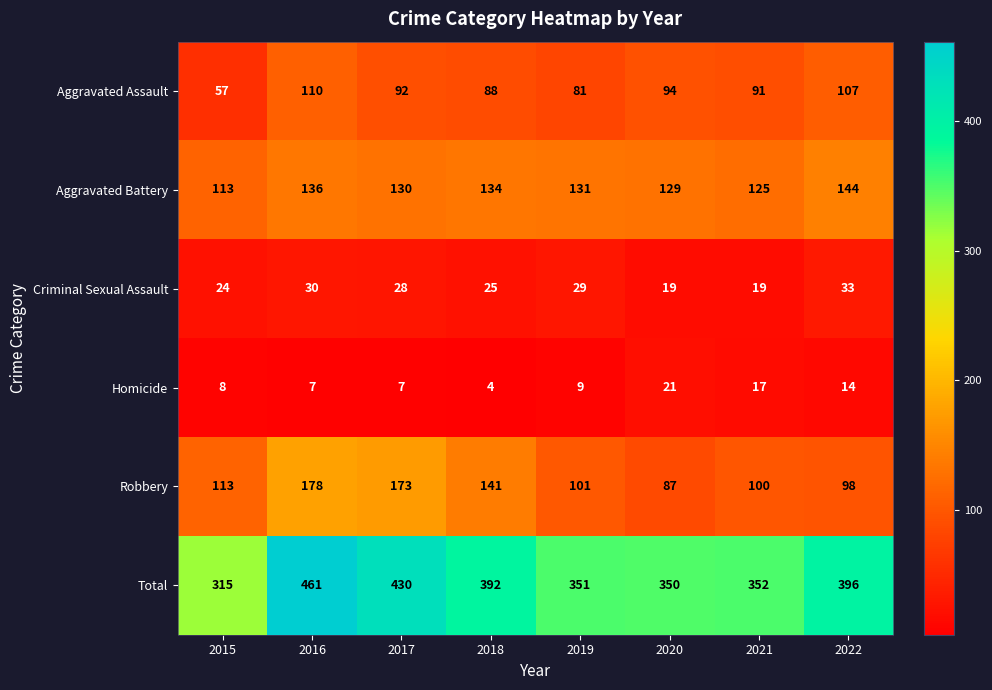

What is the difference between the highest and lowest values at 2018?

388